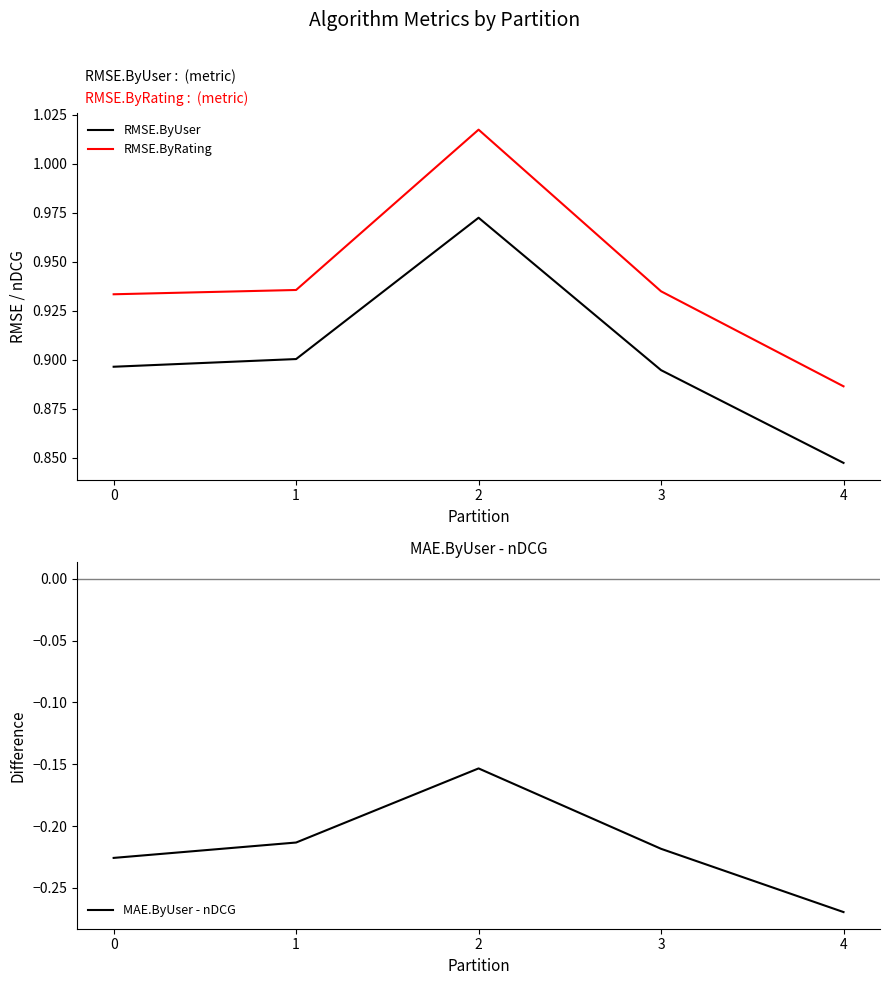

The RMSE.ByUser series shows 0.6 at 0. True or false?

False